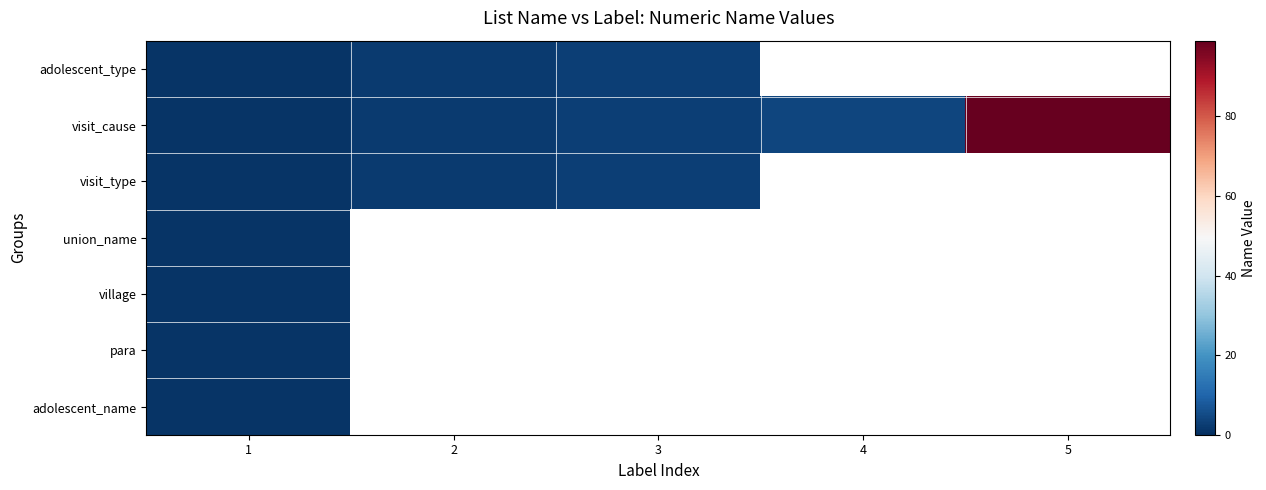

How many distinct data groups are displayed?

7